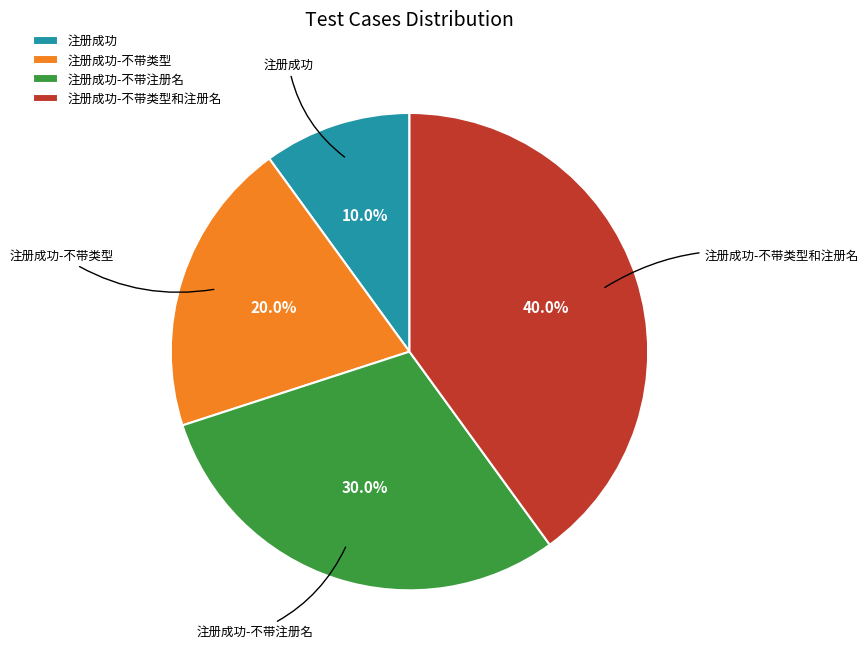

What percentage is the 注册成功 slice, to the nearest percent?

10%